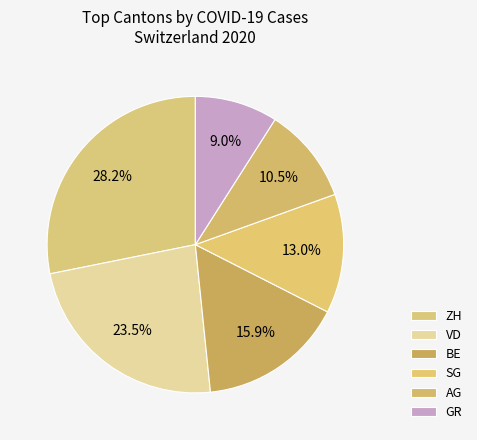

What is the smallest slice in the pie chart?

GR